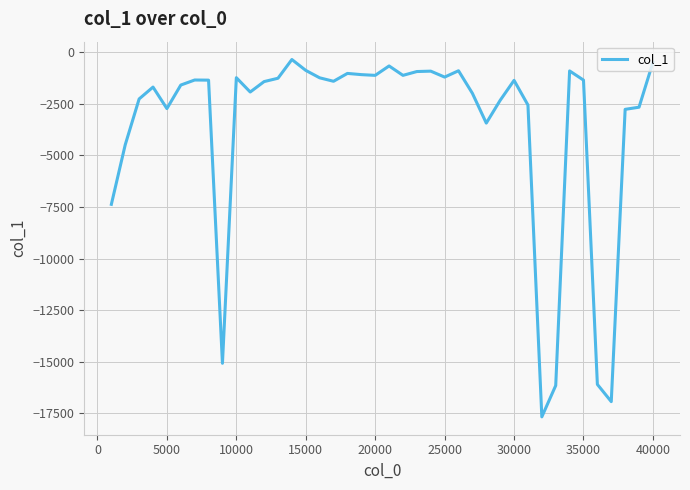

Does the chart have visible grid lines?

Yes